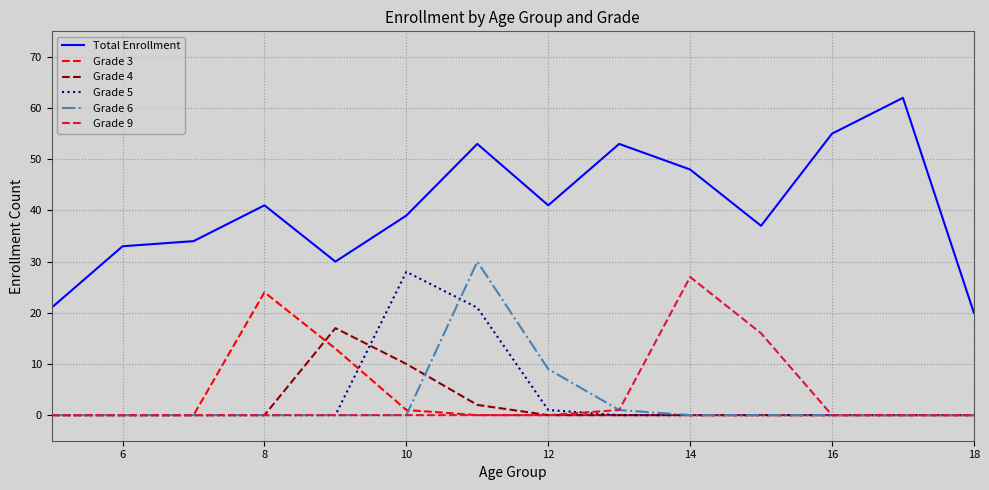

True or false: Grade 4 and Total Enrollment intersect in this chart.

False